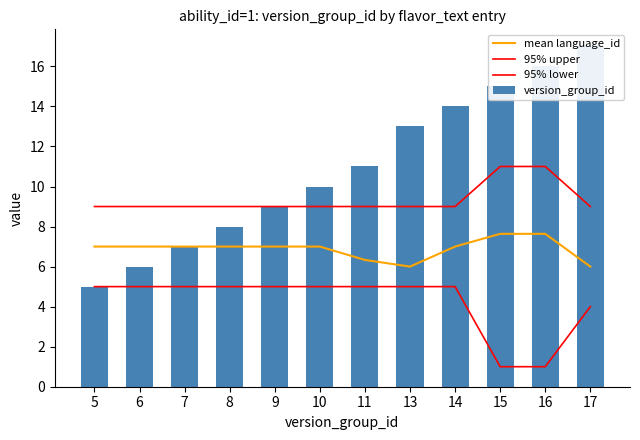

What is the average value of the version_group_id series?

10.9